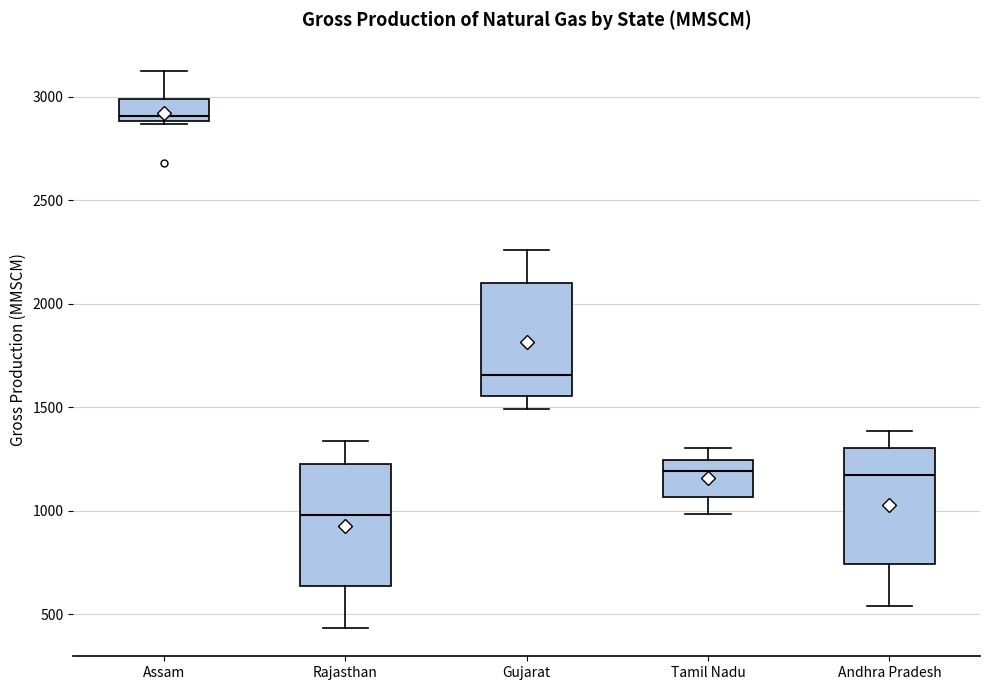

Reading left to right, transcribe this box plot: for each box, give where its median line is, the range the box spans, and where its two whiskers end, as read against the y-axis. The values are not printed on the chart, so give them approximately, as read against the axis.

Assam: median 2900 (just above the box's lower edge), box 2900 to 3000, whiskers 2850 to 3150
Rajasthan: median 1000, box 650 to 1250, whiskers 450 to 1350
Gujarat: median 1650, box 1550 to 2100, whiskers 1500 to 2250
Tamil Nadu: median 1200, box 1050 to 1250, whiskers 1000 to 1300
Andhra Pradesh: median 1150, box 750 to 1300, whiskers 550 to 1400